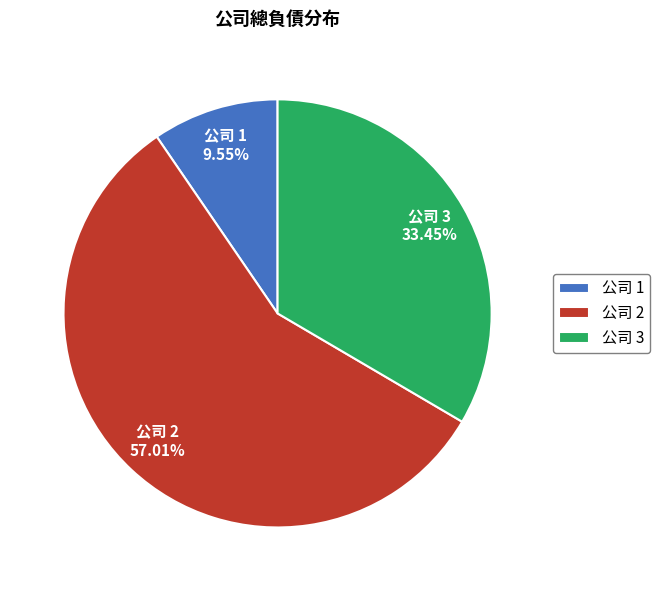

Do 公司 3 and 公司 2 together represent more than half of the pie?

Yes